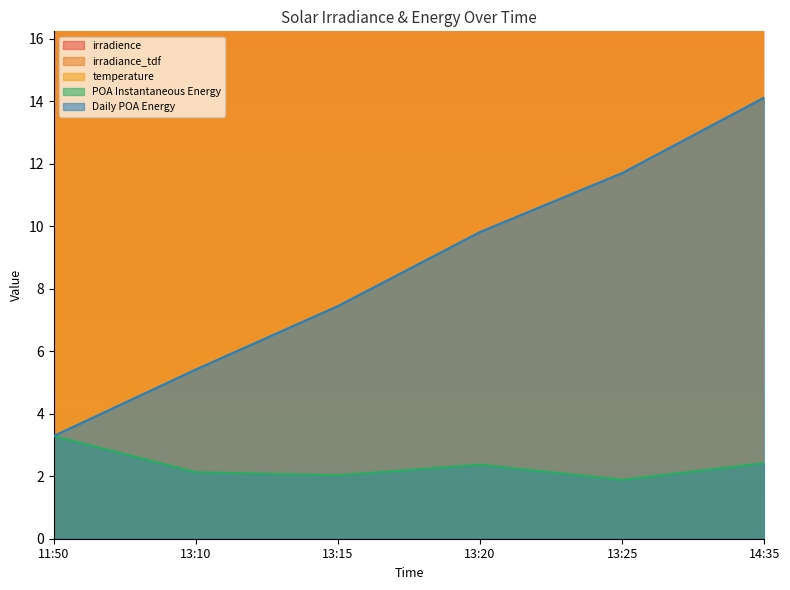

True or false: irradiance_tdf and temperature cross at least once.

True